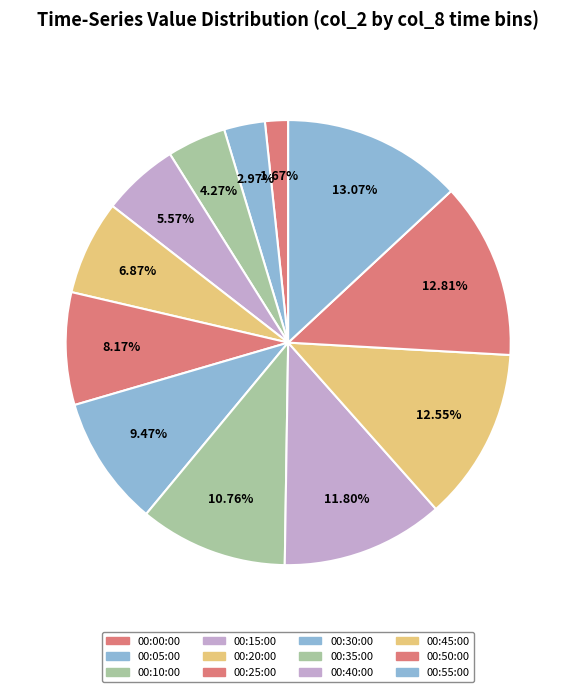

Which slice is the smallest?

00:00:00